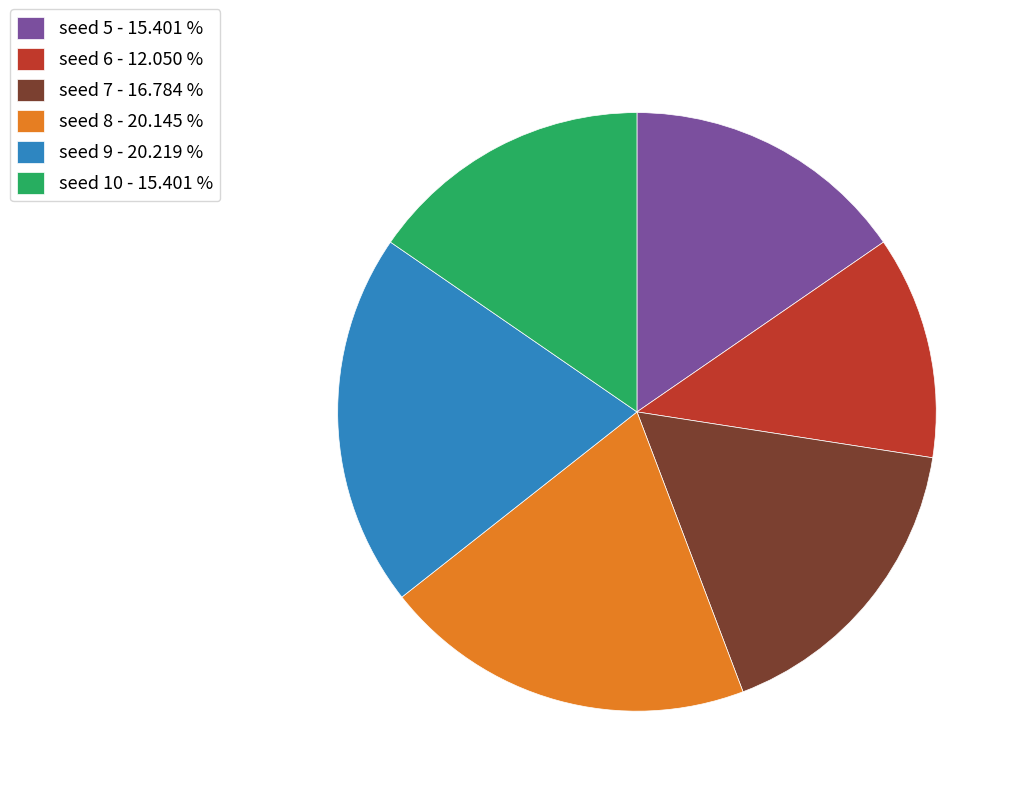

Between seed 6 - 12.050 % and seed 8 - 20.145 %, which is larger?

seed 8 - 20.145 %